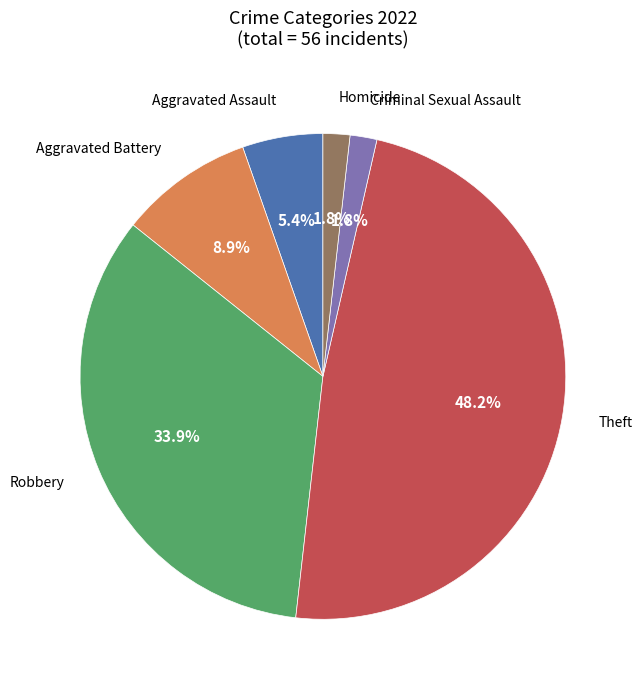

Does any single category account for the majority?

No